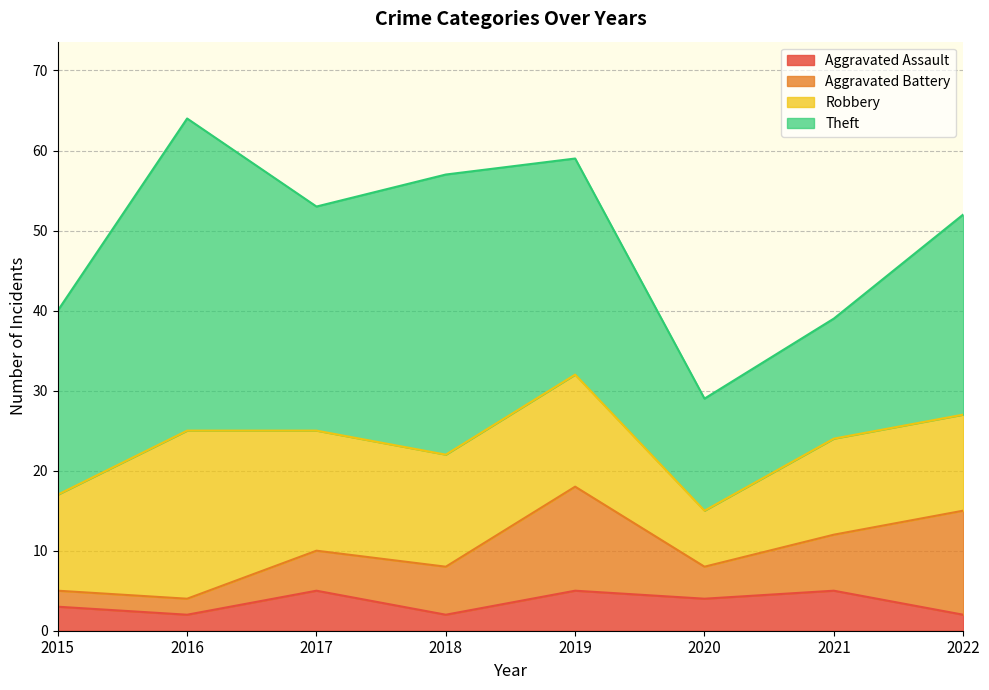

What is the difference between the Aggravated Assault values at 2018 and 2015?

1